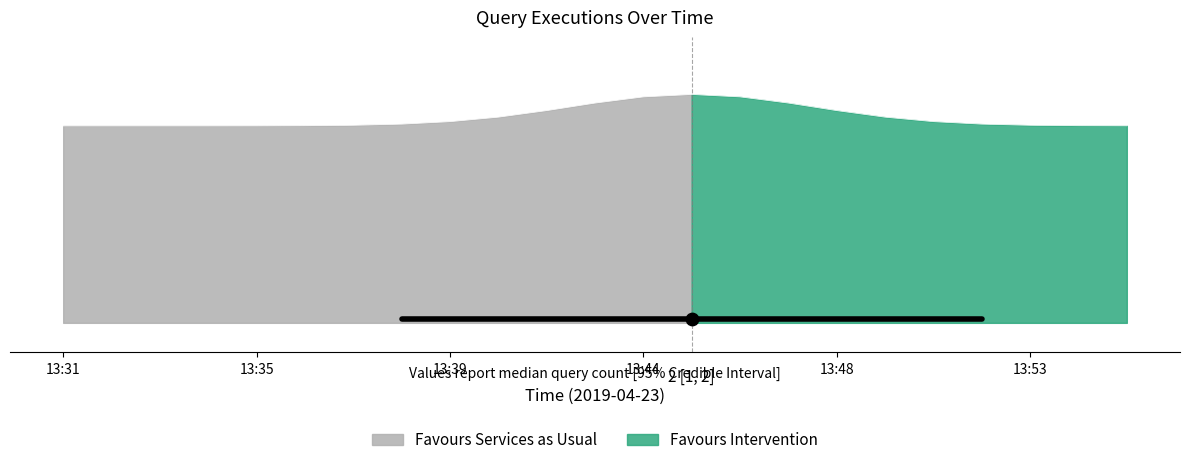

Approximately how many times larger is the value at 13:48 compared to 13:52?

1.0